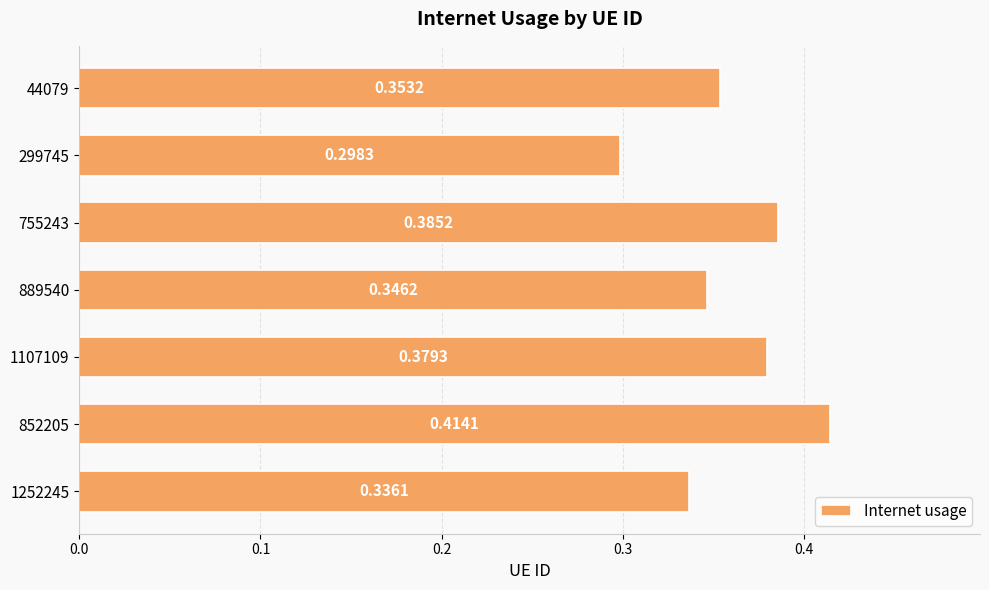

What is the sum of the values at 299745 and 755243?

0.7